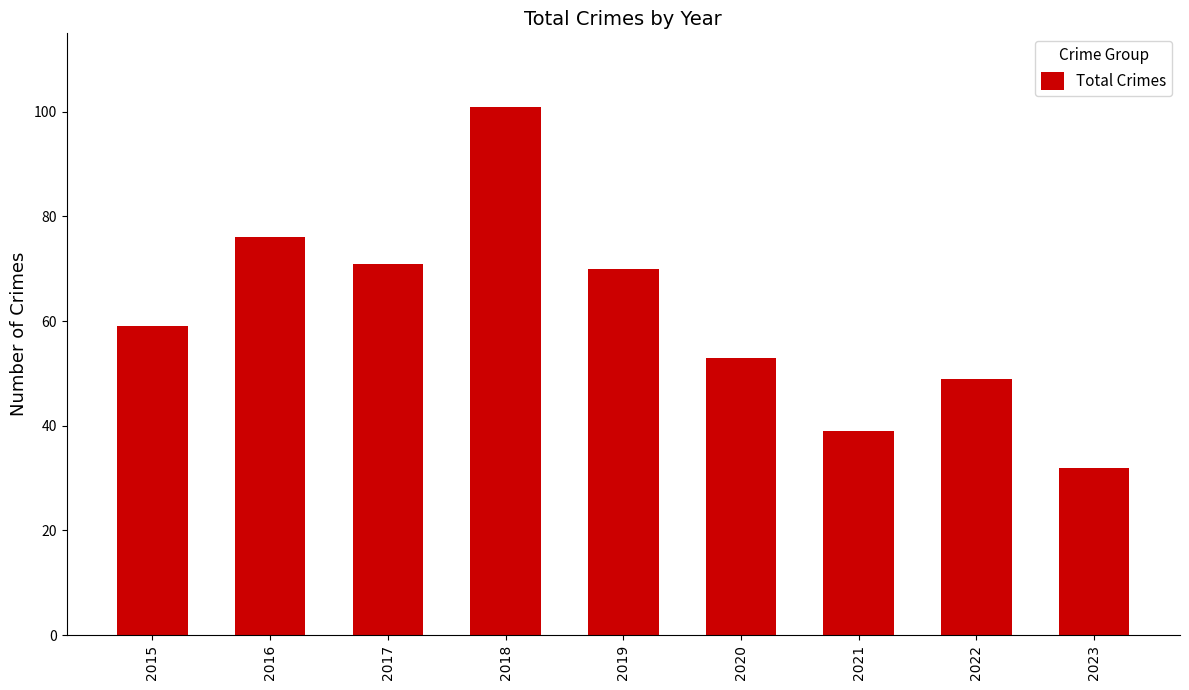

Which category has the lowest value across all series?

2023